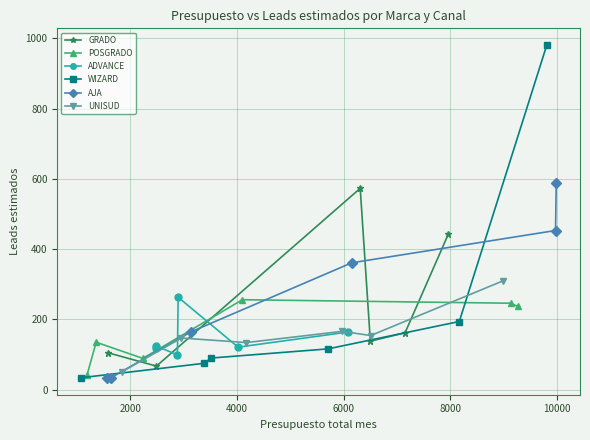

In POSGRADO, how many points are lower than both neighbors (excluding endpoints)?

1